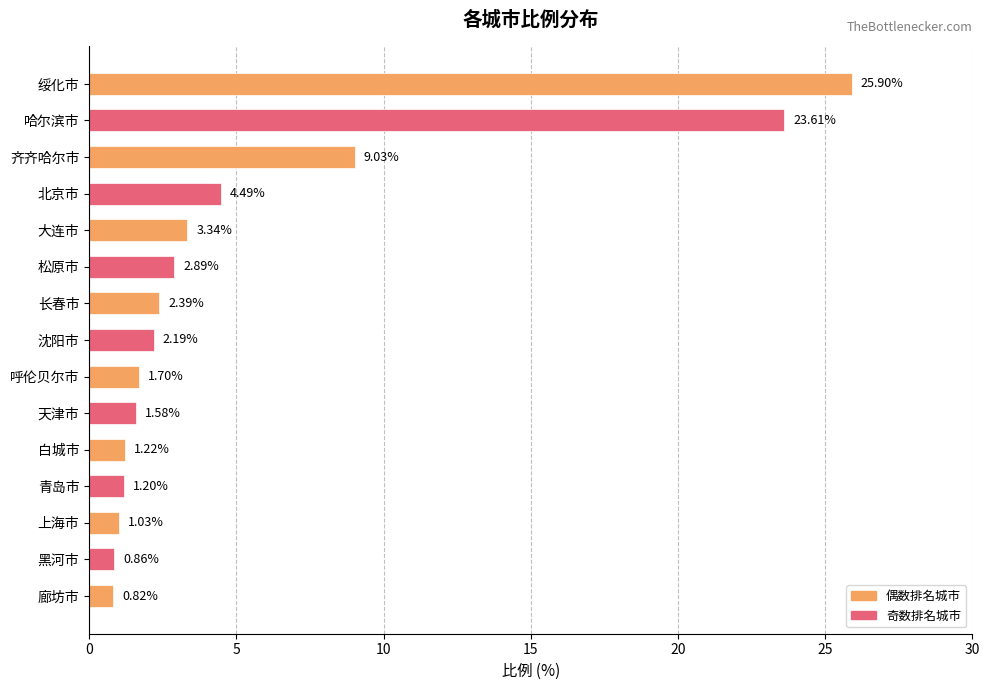

Where is the data nearest to the value 13?

齐齐哈尔市